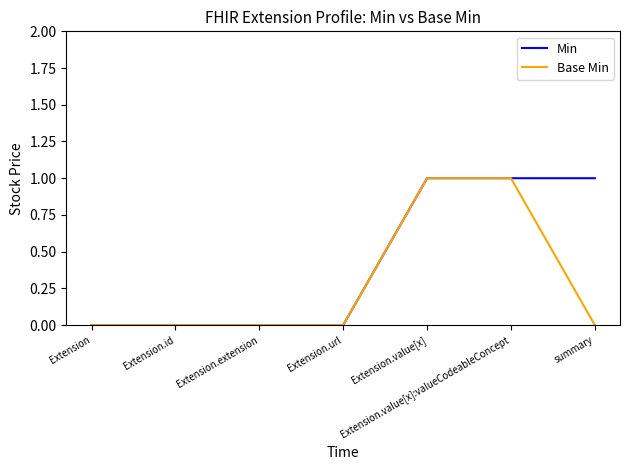

Rank the series by their average value, from highest to lowest.

Min, Base Min